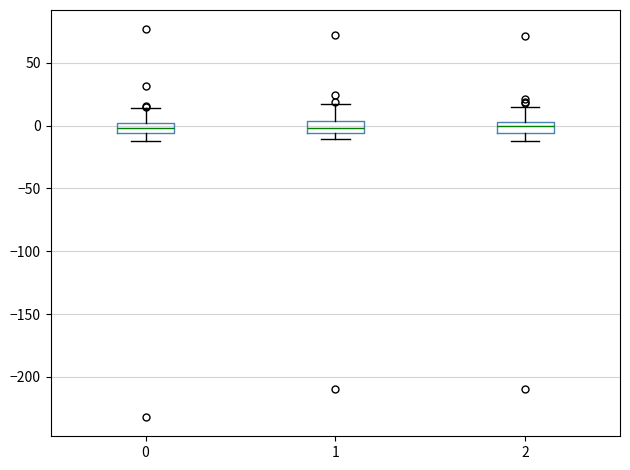

Where is the lower edge of the box at x = 0 on the y-axis? The values are not printed on the chart, so give them approximately, as read against the axis.

-5